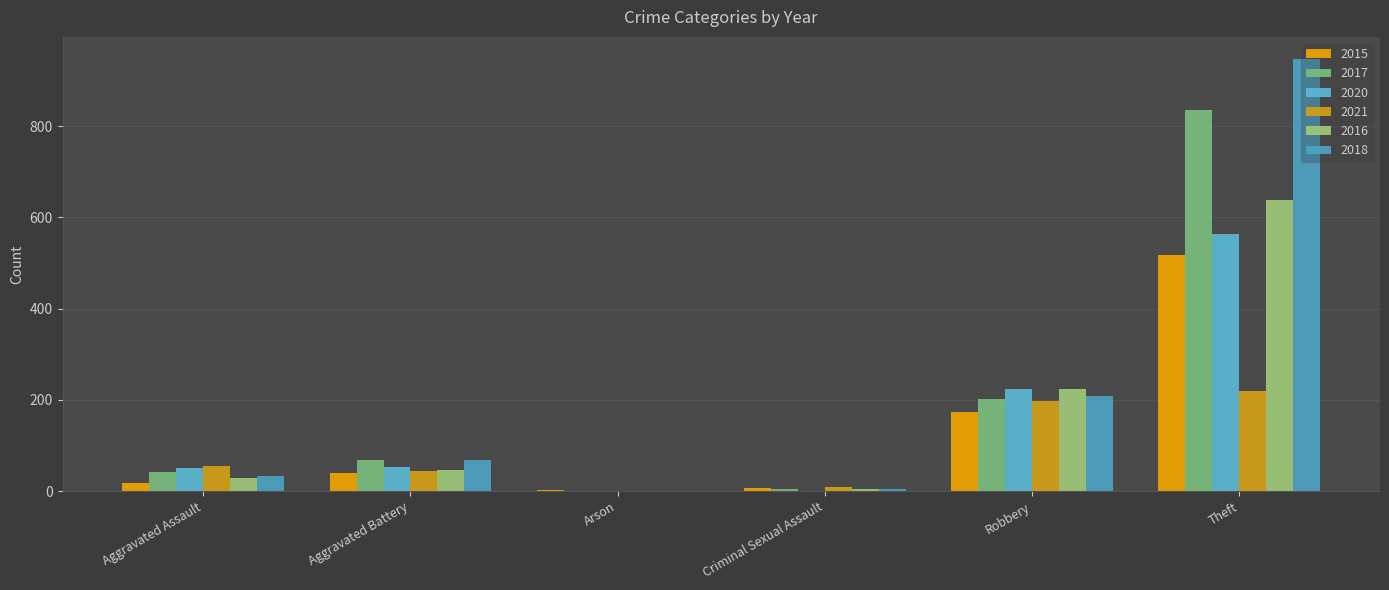

Reading left to right, transcribe all the data shown in this chart.

2015: Aggravated Assault=18	Aggravated Battery=40	Arson=3	Criminal Sexual Assault=7	Robbery=173	Theft=518
2017: Aggravated Assault=42	Aggravated Battery=68	Arson=0	Criminal Sexual Assault=4	Robbery=202	Theft=836
2020: Aggravated Assault=50	Aggravated Battery=54	Arson=1	Criminal Sexual Assault=0	Robbery=225	Theft=564
2021: Aggravated Assault=55	Aggravated Battery=45	Arson=1	Criminal Sexual Assault=9	Robbery=198	Theft=220
2016: Aggravated Assault=28	Aggravated Battery=46	Arson=0	Criminal Sexual Assault=5	Robbery=223	Theft=637
2018: Aggravated Assault=34	Aggravated Battery=68	Arson=1	Criminal Sexual Assault=4	Robbery=208	Theft=948